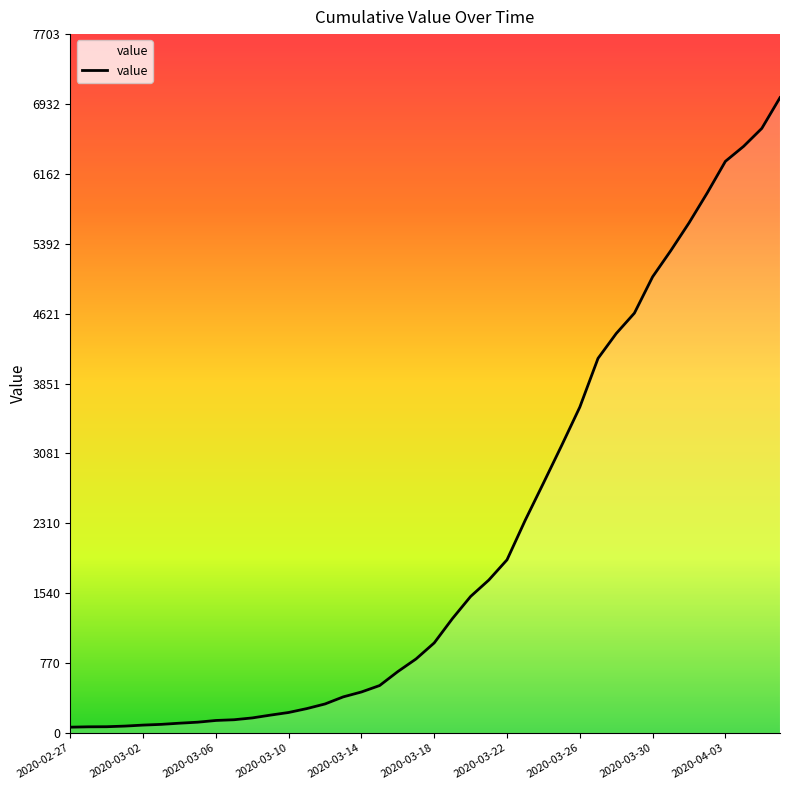

How many values are below 993?

20